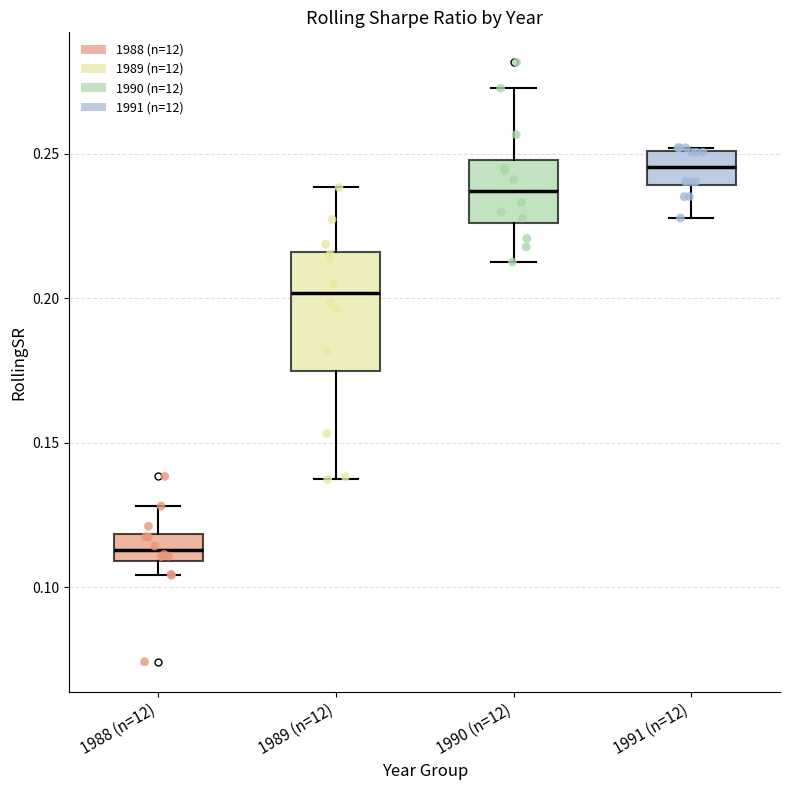

Comparing the boxes themselves (not the whiskers), which one is the tallest?

1989 (n=12)